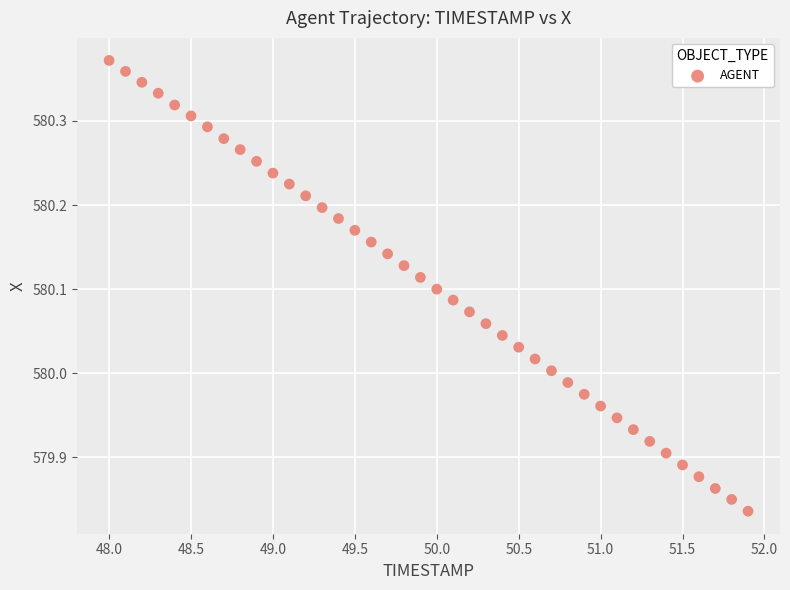

What is the range of X values (max minus min)?

3.9